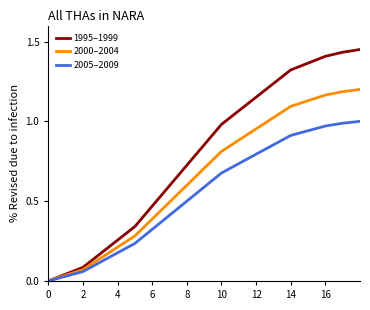

Which series has the largest total across all categories?

1995–1999